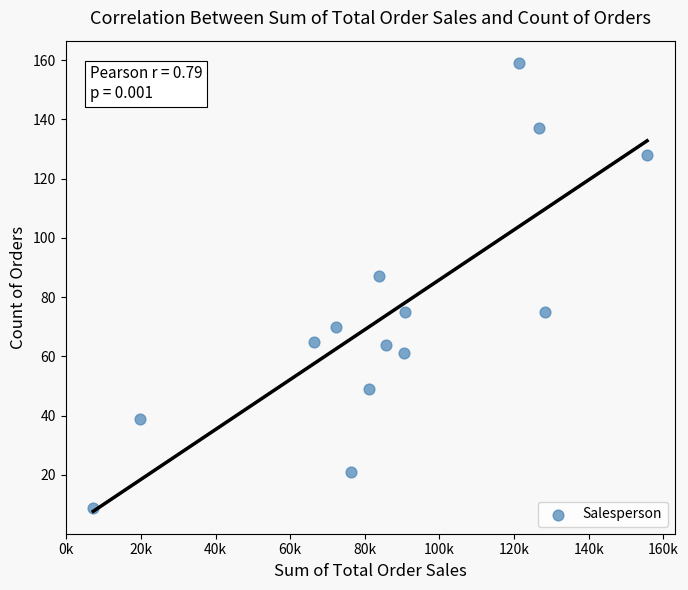

What Y value in the scatter plot is closest to 84?

87